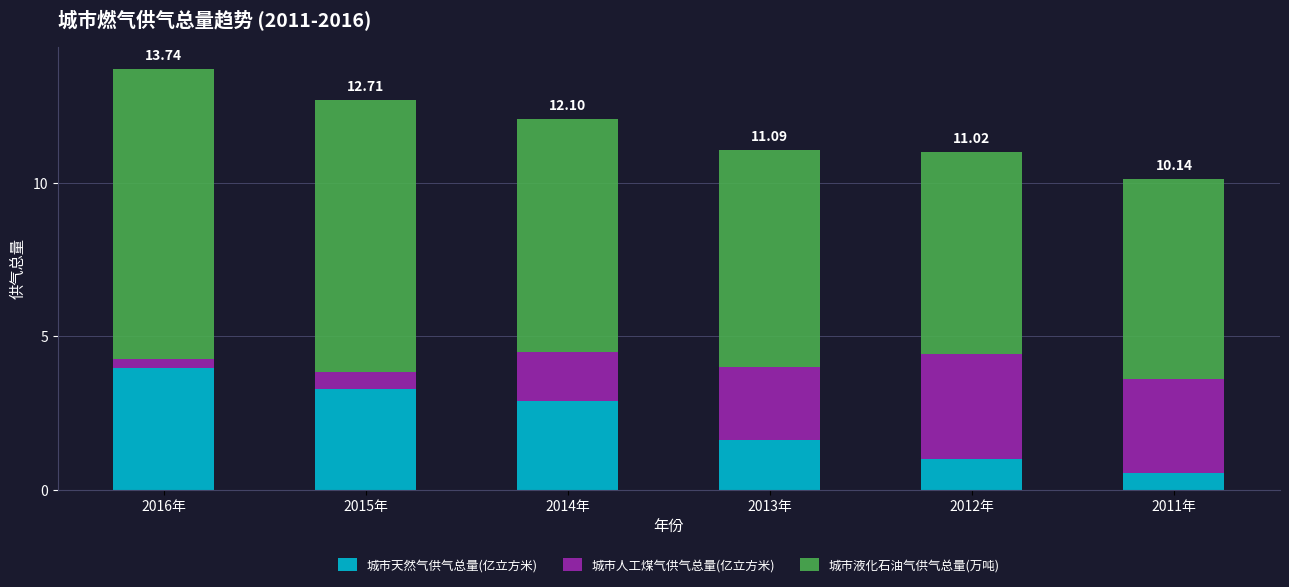

Where does the 城市天然气供气总量(亿立方米) series first go above 2?

2016年